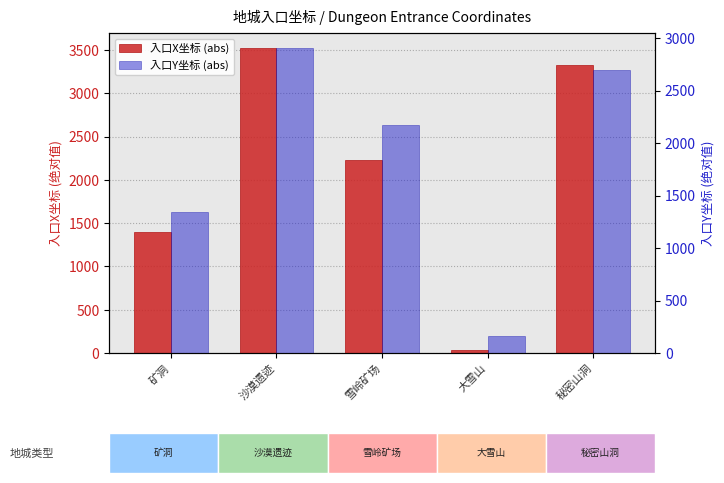

Which series has the largest total across all categories?

入口X坐标 (abs)